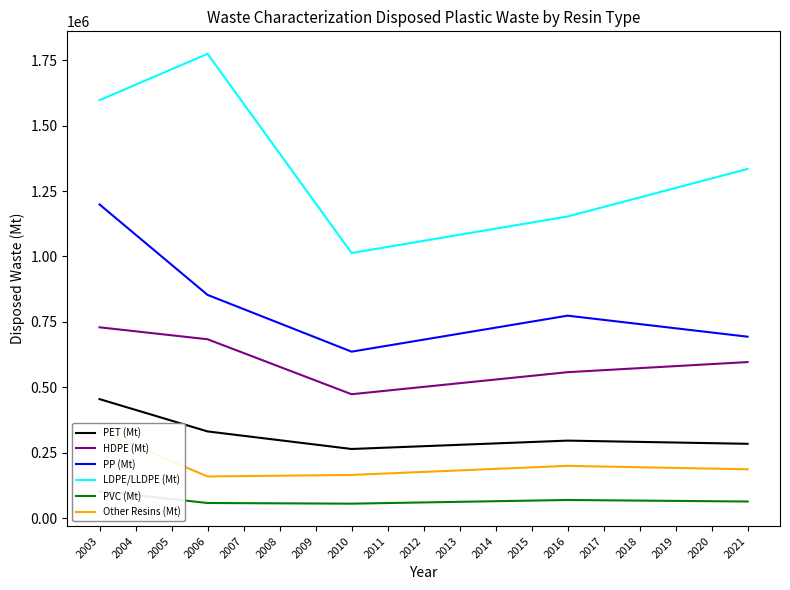

What is the sum of all Other Resins (Mt) values?

3706095.9